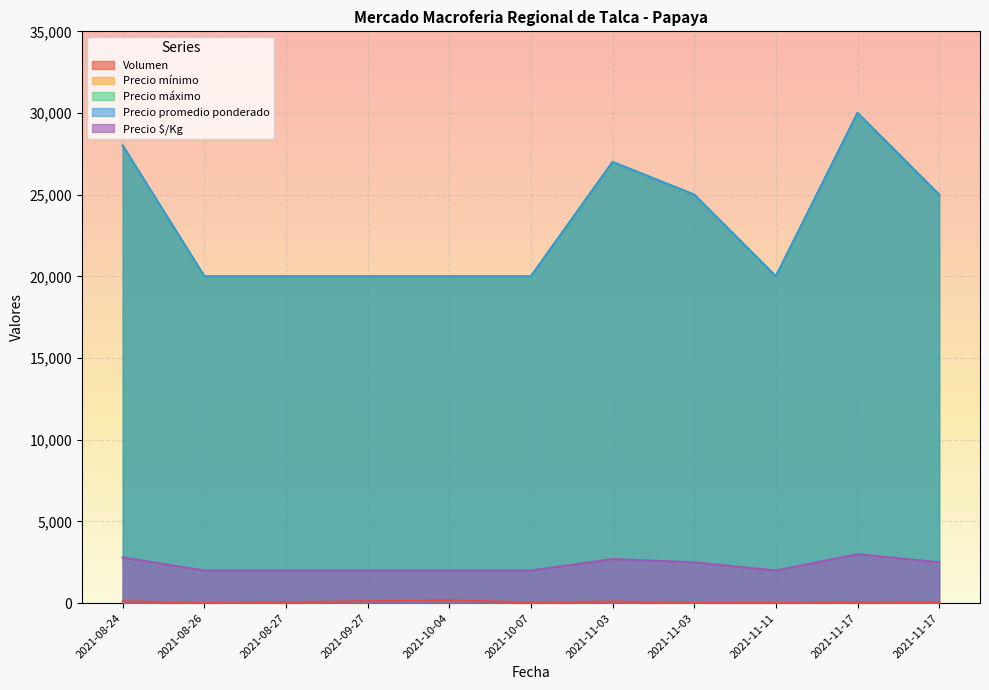

True or false: Precio máximo and Precio $/Kg cross at least once.

False